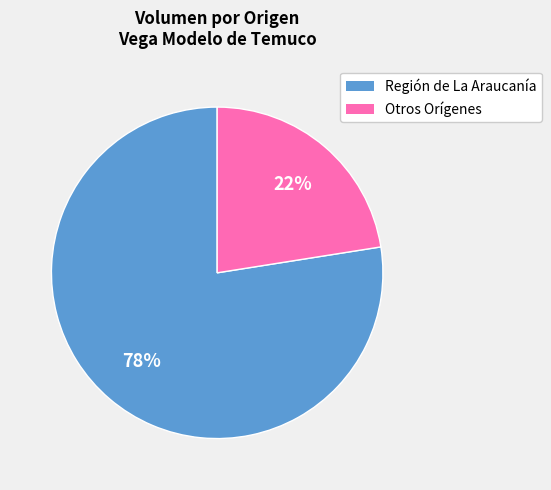

Does any single category account for the majority?

Yes